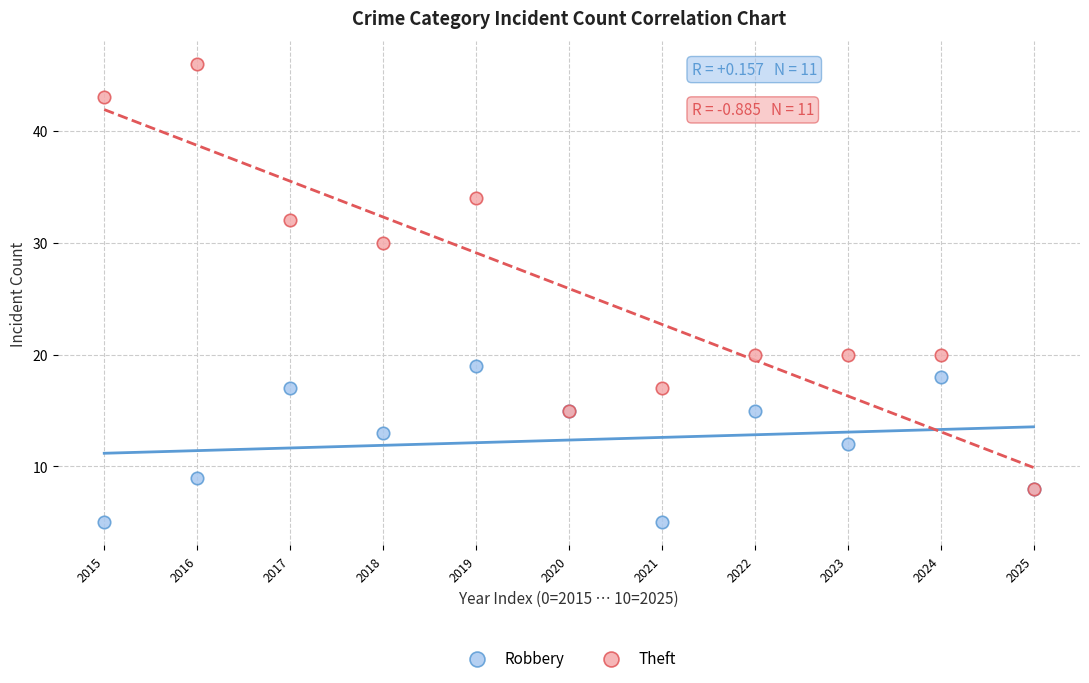

In the Theft series, what Y value is closest to 27?

30